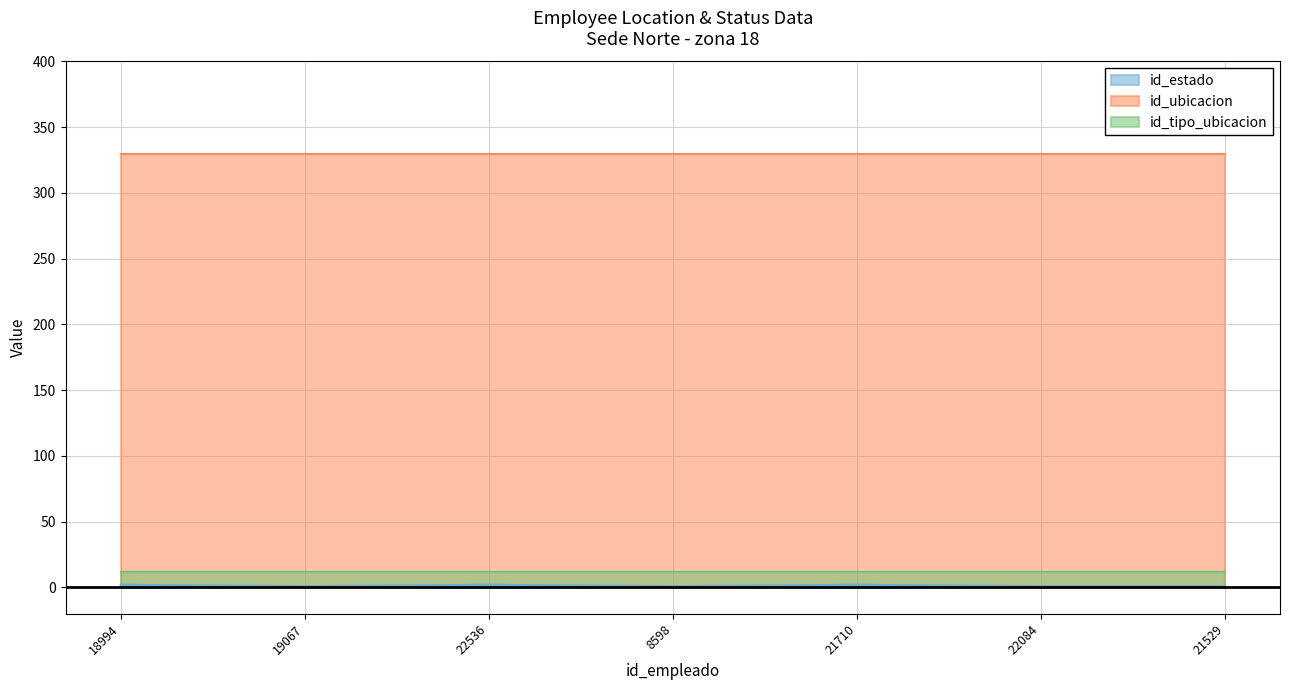

Which category has the highest value in the id_tipo_ubicacion series?

18994